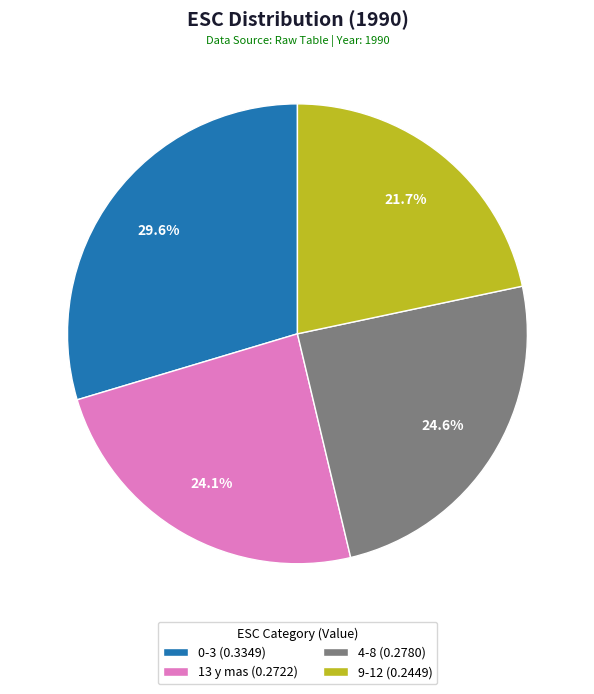

How many slices are in this pie chart?

4